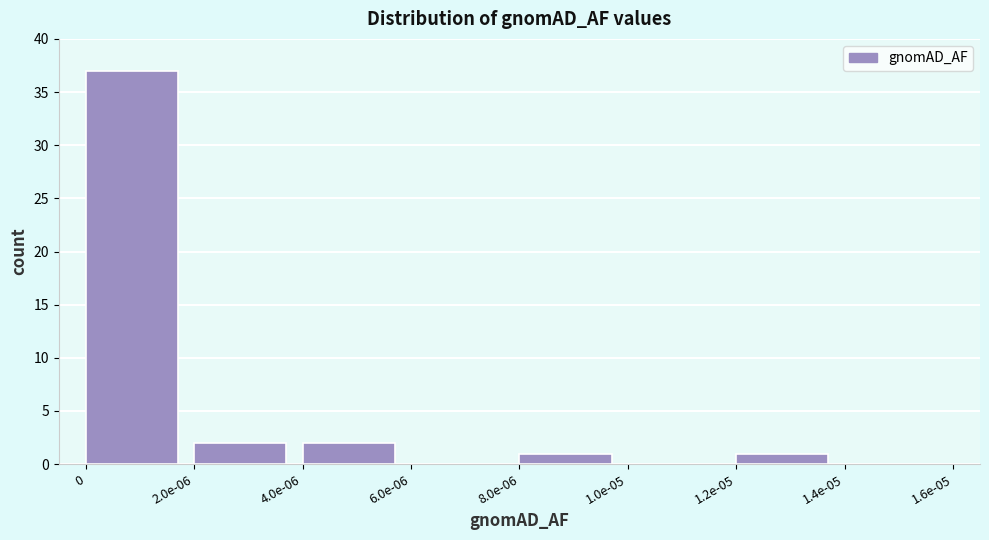

Reading left to right, list all the values displayed in this chart.

0=37	2.0e-06=2	4.0e-06=2	6.0e-06=0	8.0e-06=1	1.0e-05=0	1.2e-05=1	1.4e-05=0